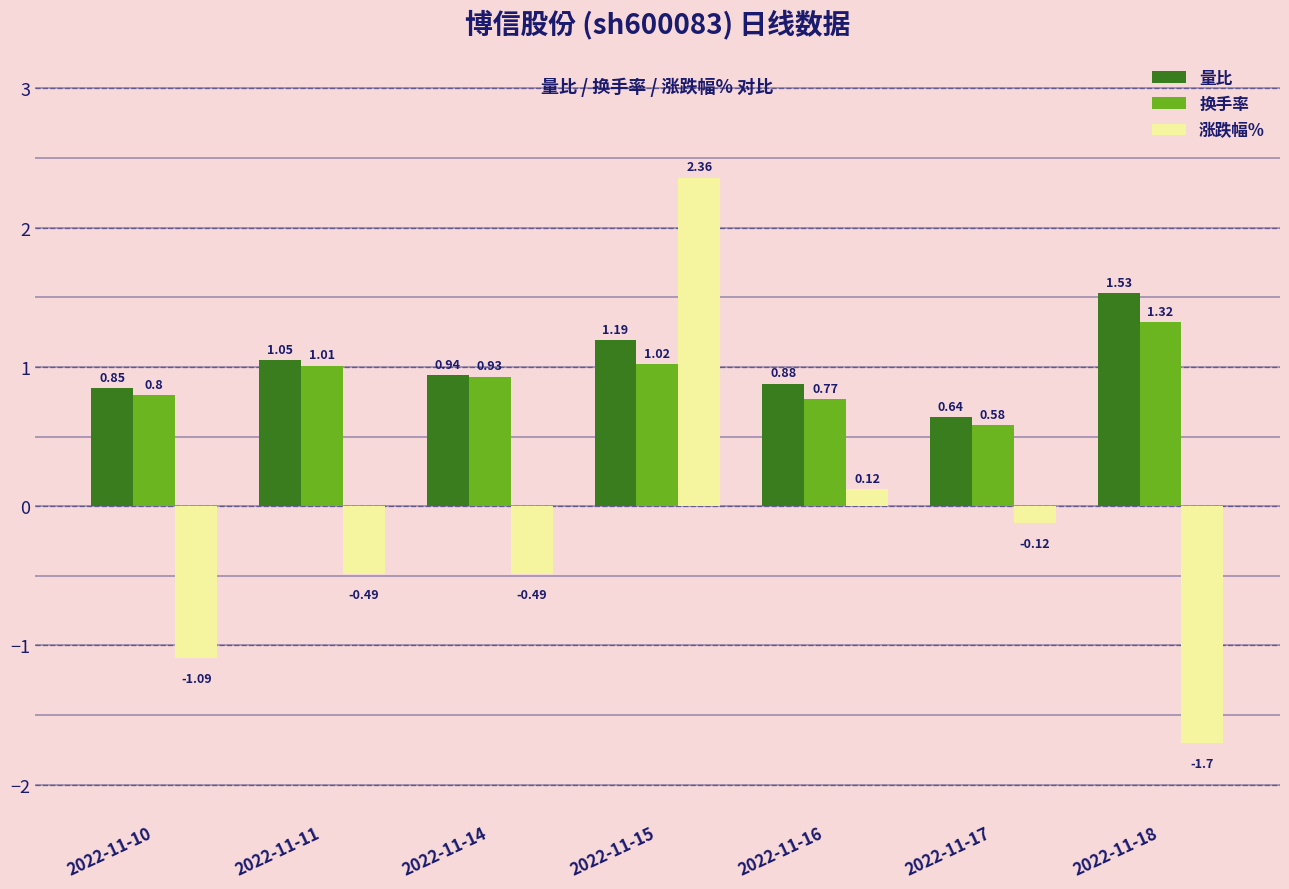

At 2022-11-11, list the series in order from smallest to largest.

涨跌幅%, 换手率, 量比